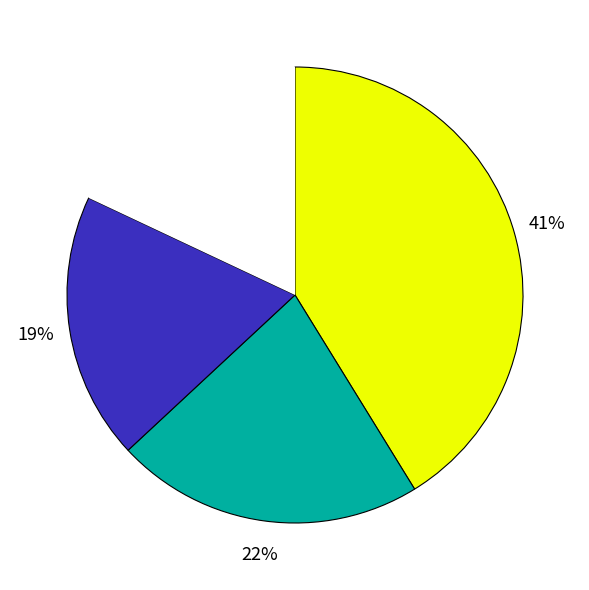

To the nearest percent, what is the average slice percentage?

25%